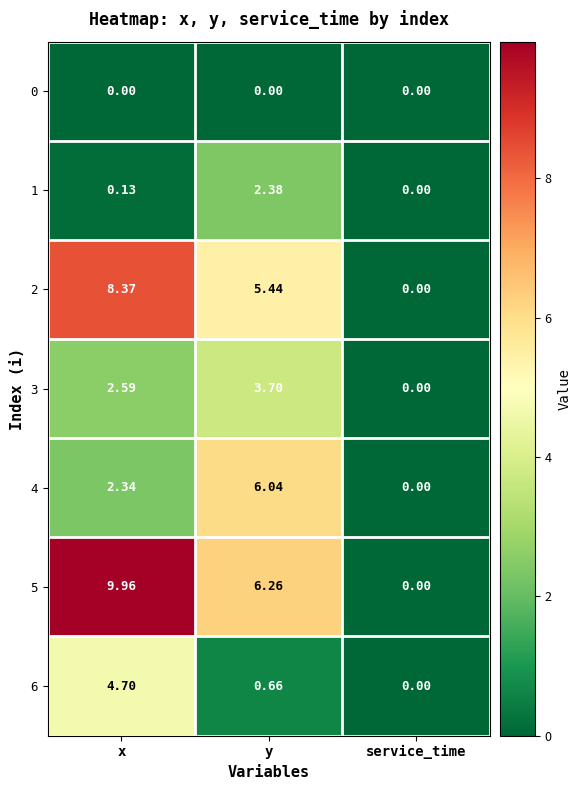

Rank the series by their maximum value, from lowest to highest.

0, 1, 3, 6, 4, 2, 5